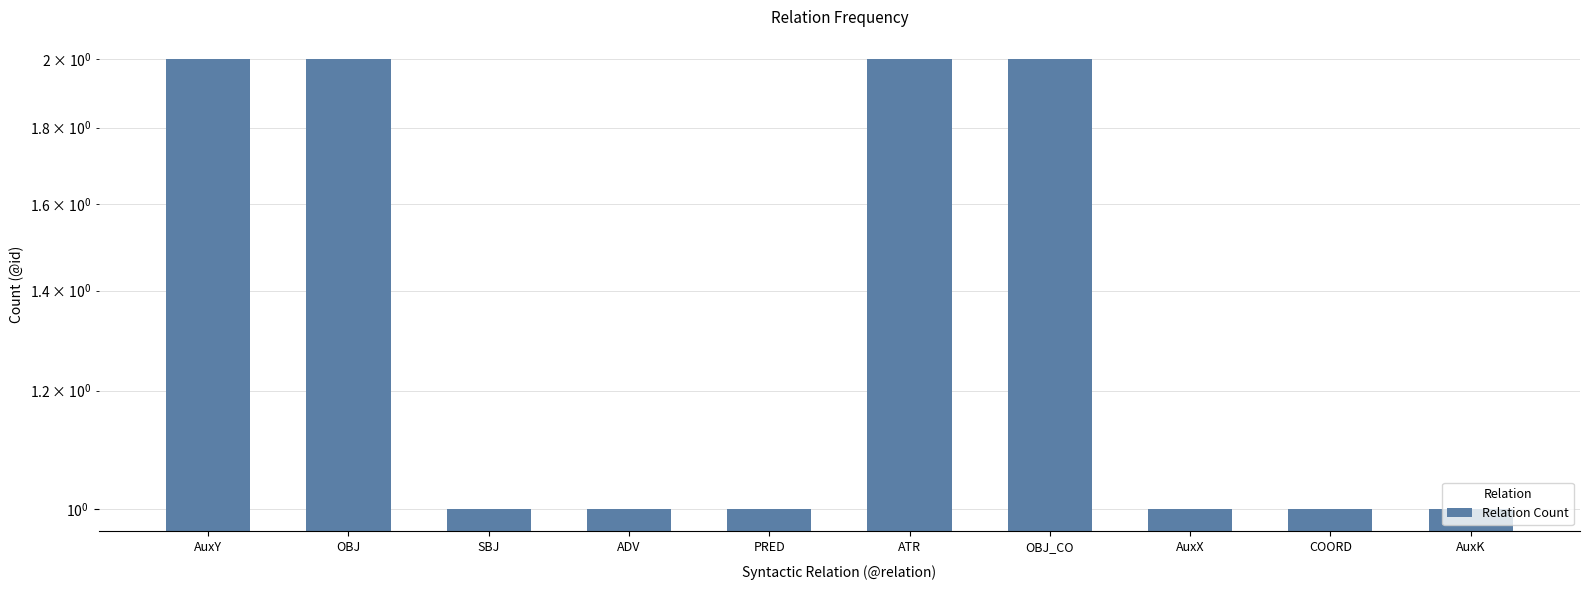

True or false: the data shows 2 at OBJ.

True